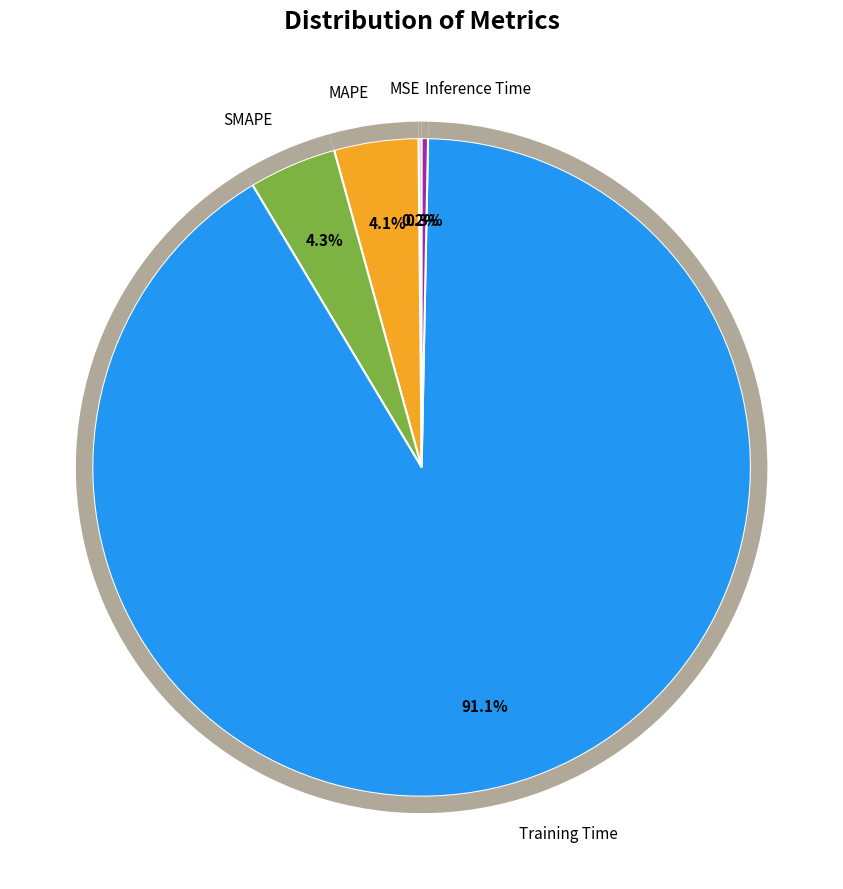

What portion of the pie excludes Training Time?

8.9%